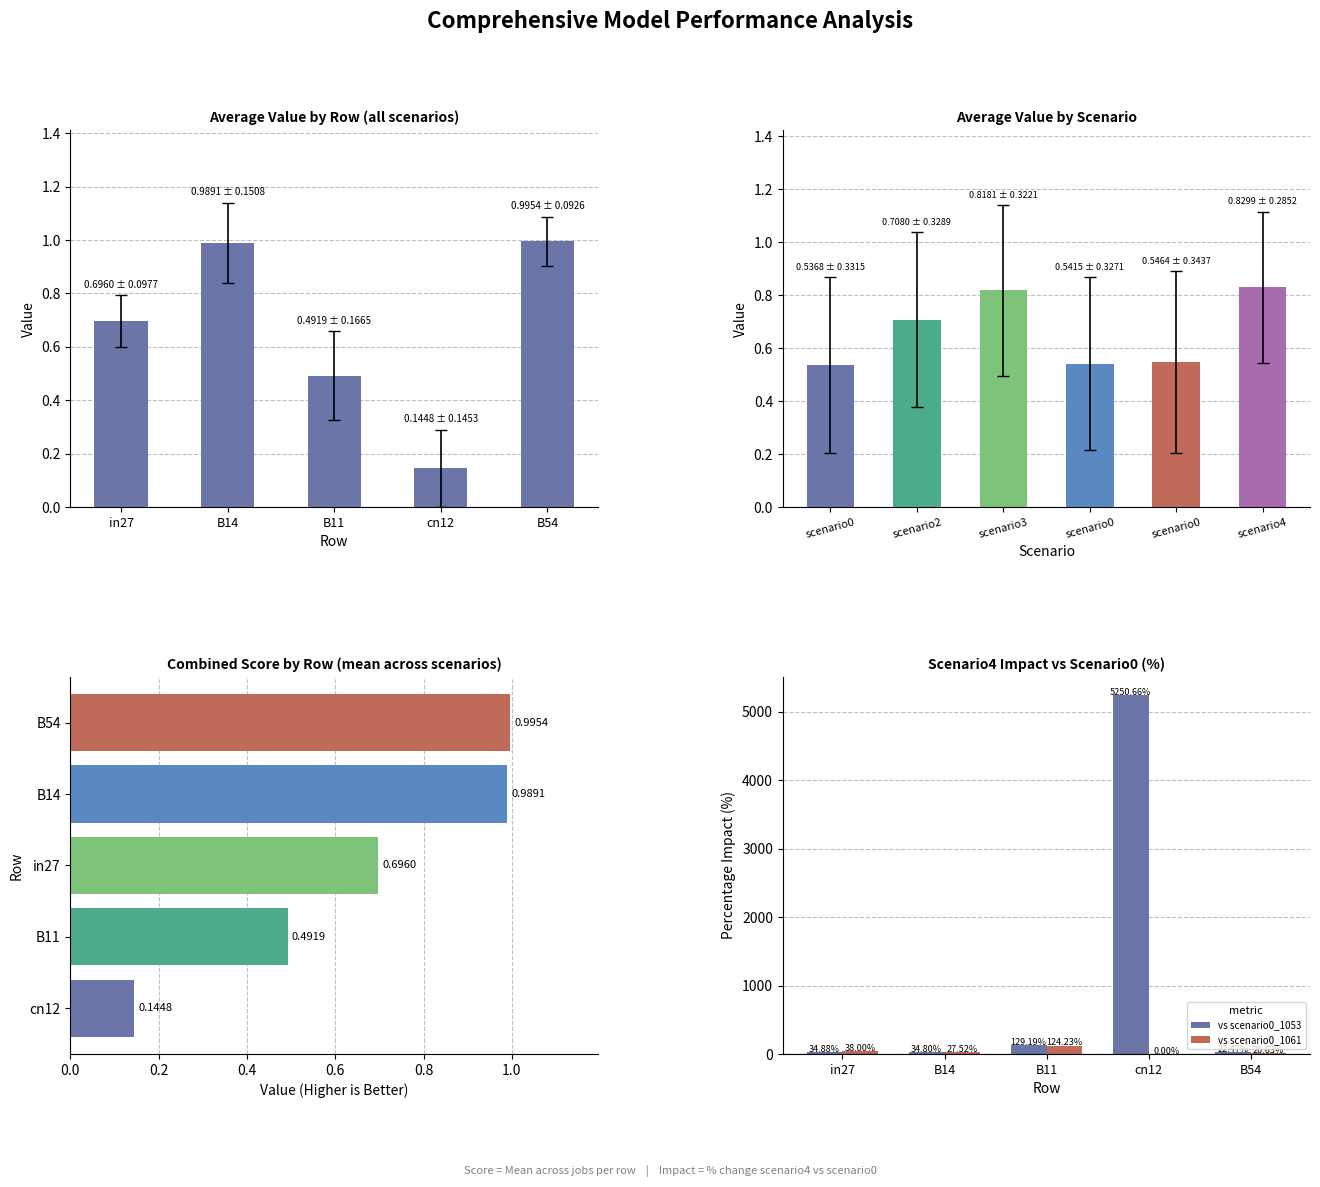

Is the value of vs scenario0_1061 at B54 greater than the value of vs scenario0_1053 at in27?

No